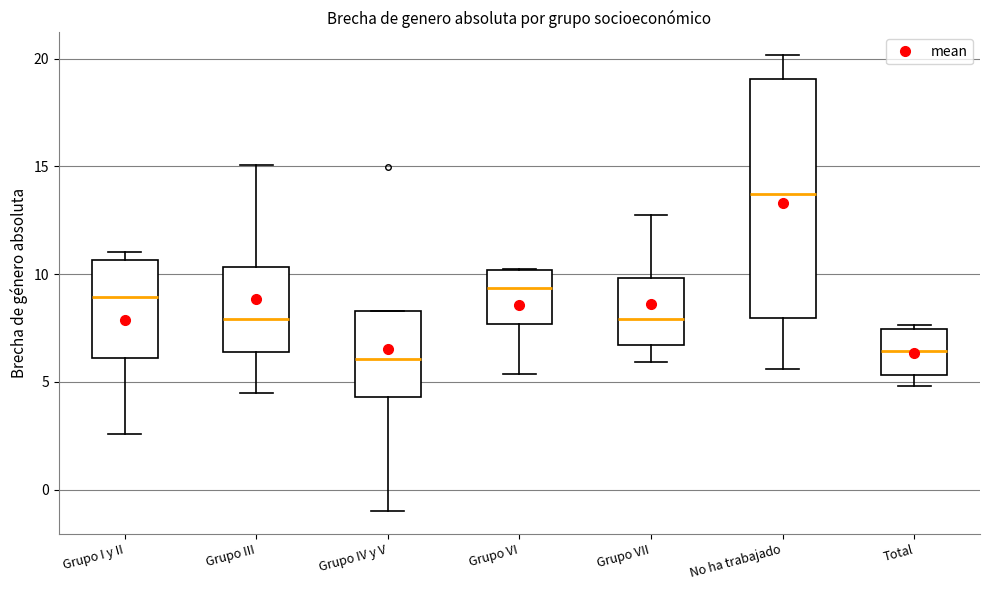

Reading left to right, read every box against the y-axis: the position of its median line, the range the box covers, and the ends of its whiskers. The values are not printed on the chart, so give them approximately, as read against the axis.

Grupo I y II: median 9.0, box 6.0 to 10.5, whiskers 2.5 to 11.0
Grupo III: median 8.0, box 6.5 to 10.5, whiskers 4.5 to 15.0
Grupo IV y V: median 6.0, box 4.5 to 8.5, whiskers -1.0 to 8.5
Grupo VI: median 9.5, box 7.5 to 10.0, whiskers 5.5 to 10.0
Grupo VII: median 8.0, box 6.5 to 10.0, whiskers 6.0 to 12.5
No ha trabajado: median 13.5, box 8.0 to 19.0, whiskers 5.5 to 20.0
Total: median 6.5, box 5.5 to 7.5, whiskers 5.0 to 7.5 (just above the box's upper edge)